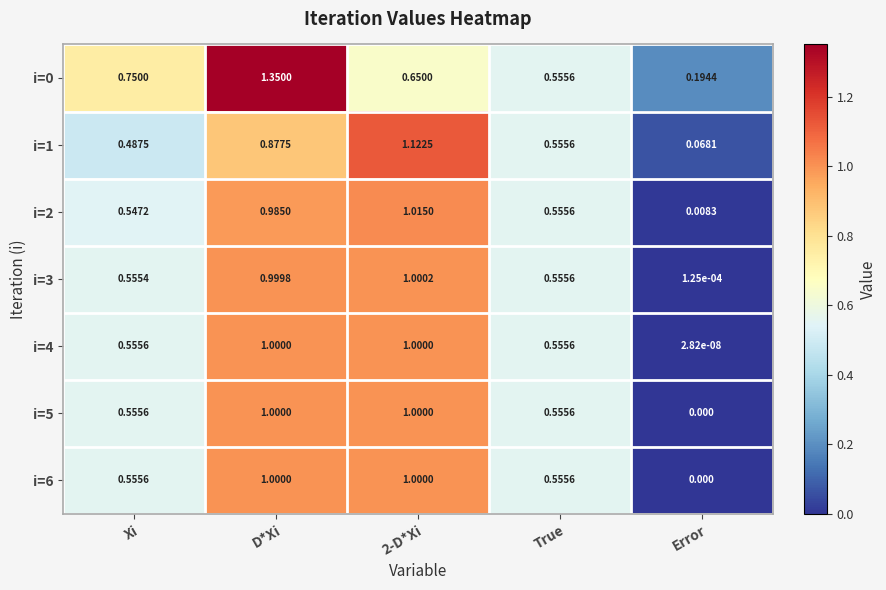

Where is i=2 nearest to the value 0?

Error